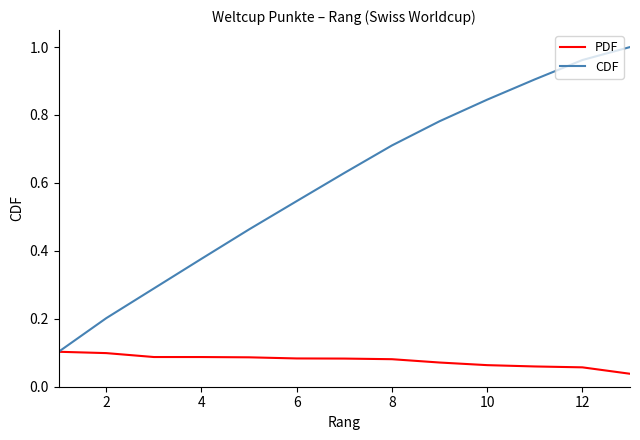

Which series has the widest spread of values?

CDF